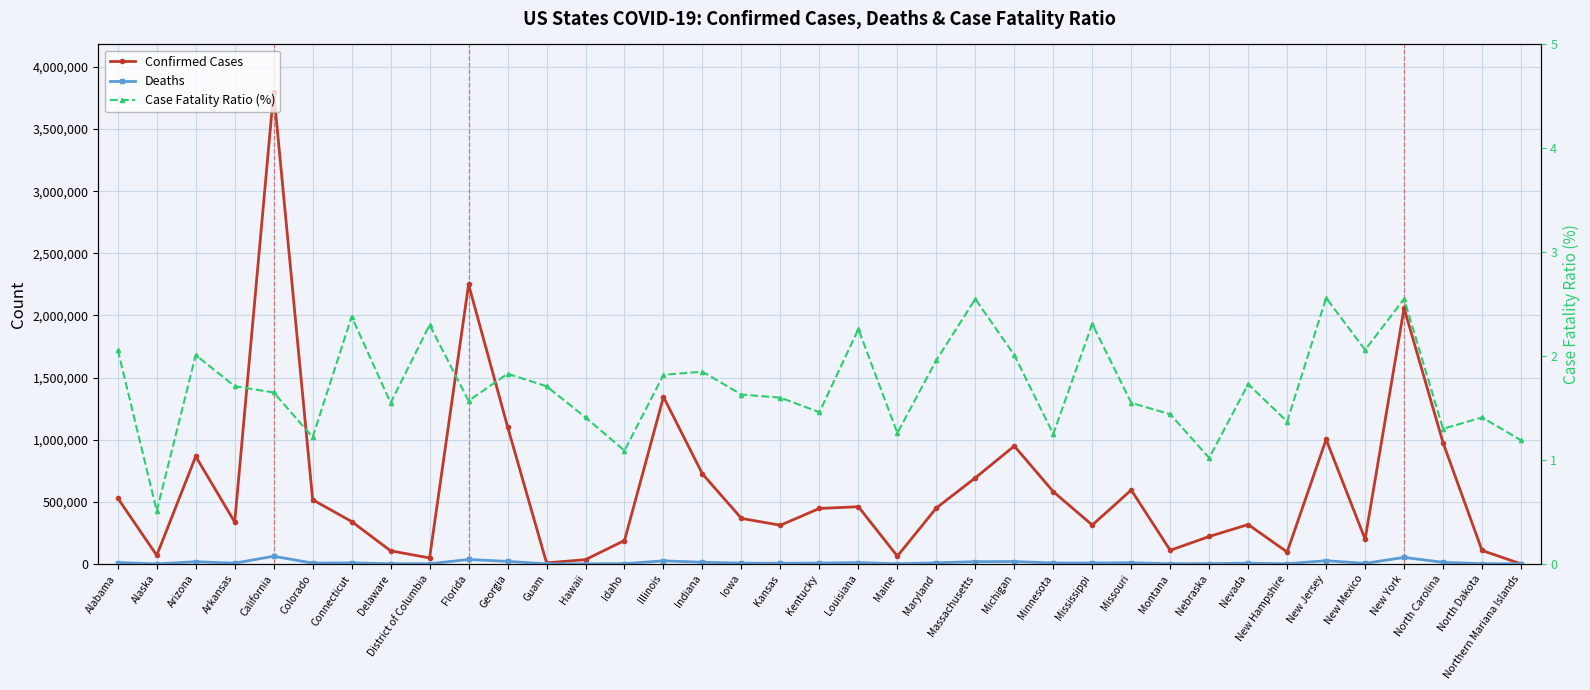

At how many categories does at least one series exceed 265002?

24